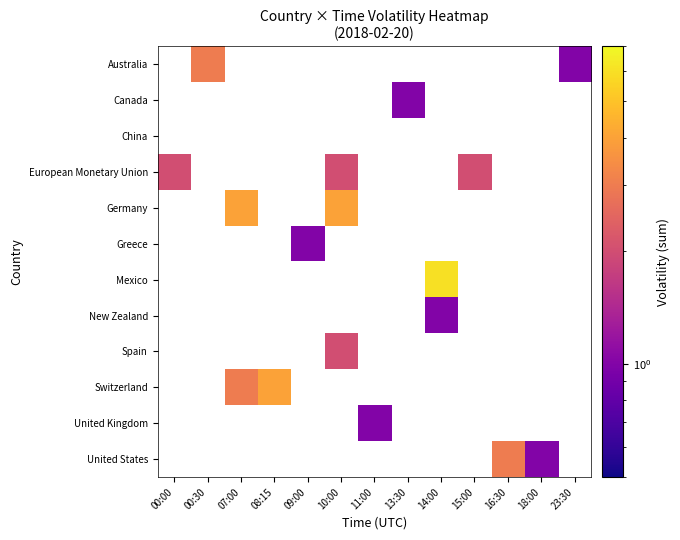

Between 00:00 and 10:00, which is larger?

10:00